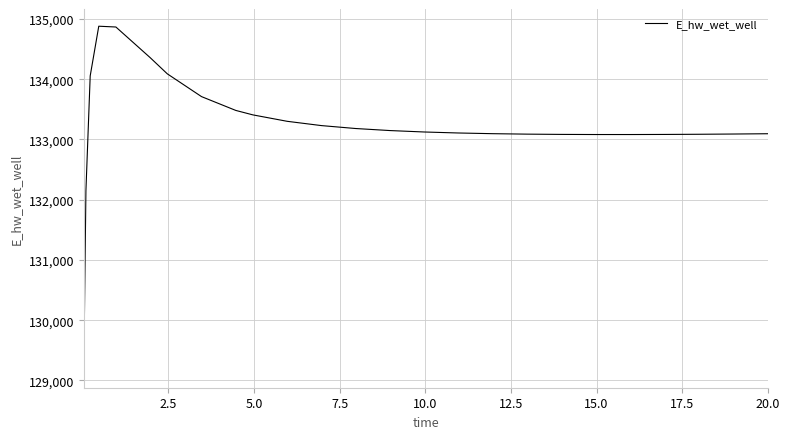

Is this an area chart (filled region under the line)?

No